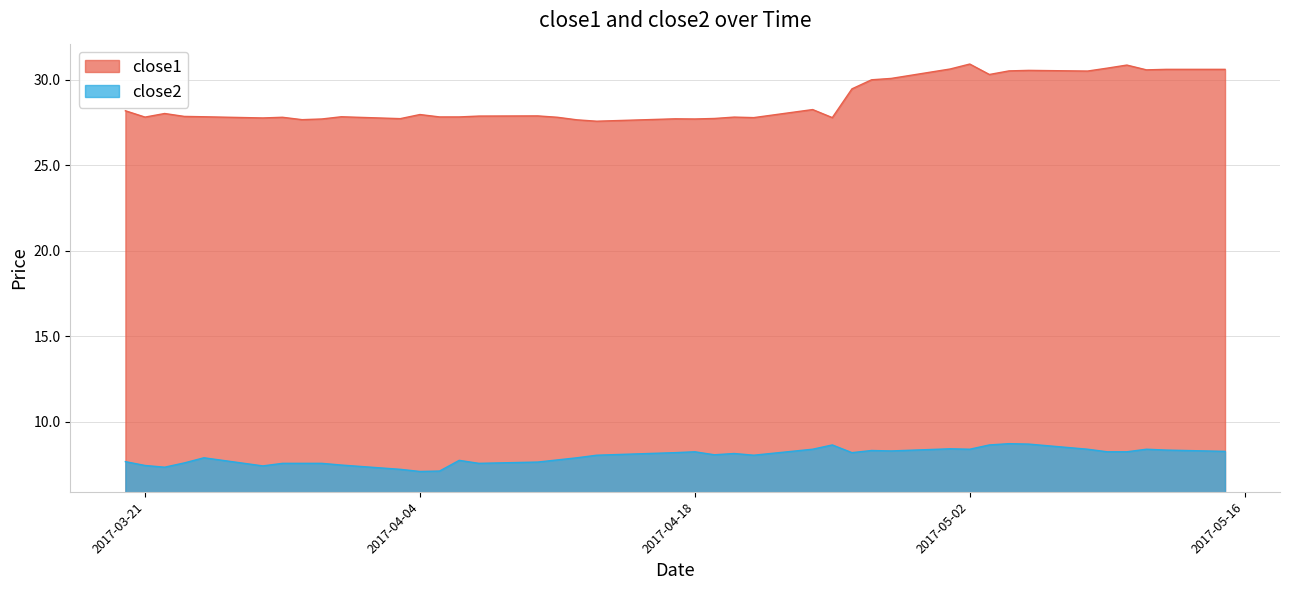

The value of close2 at 2017-03-21 is 7.5. True or false?

True